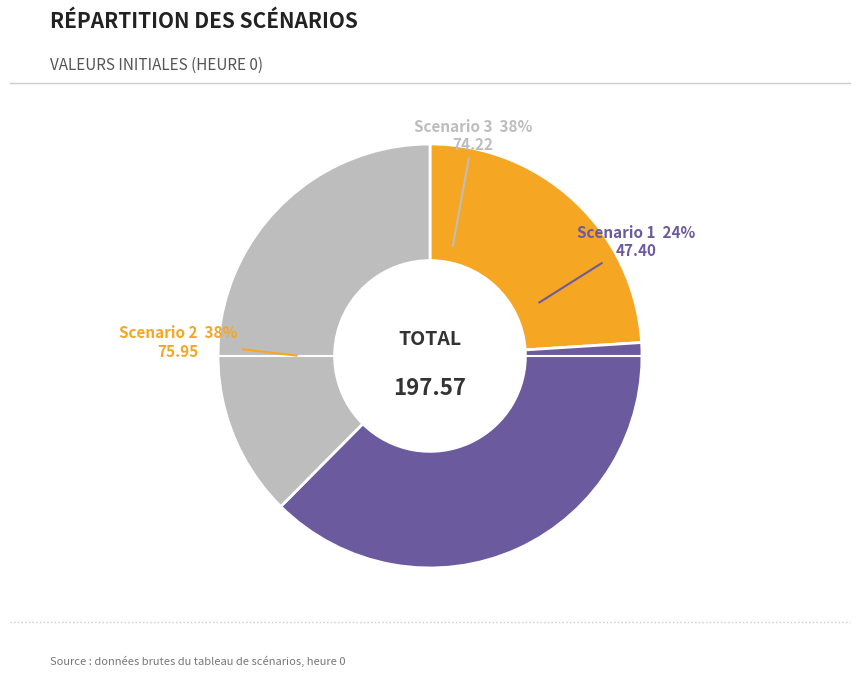

What portion of the pie excludes Scenario 3?

62.4%